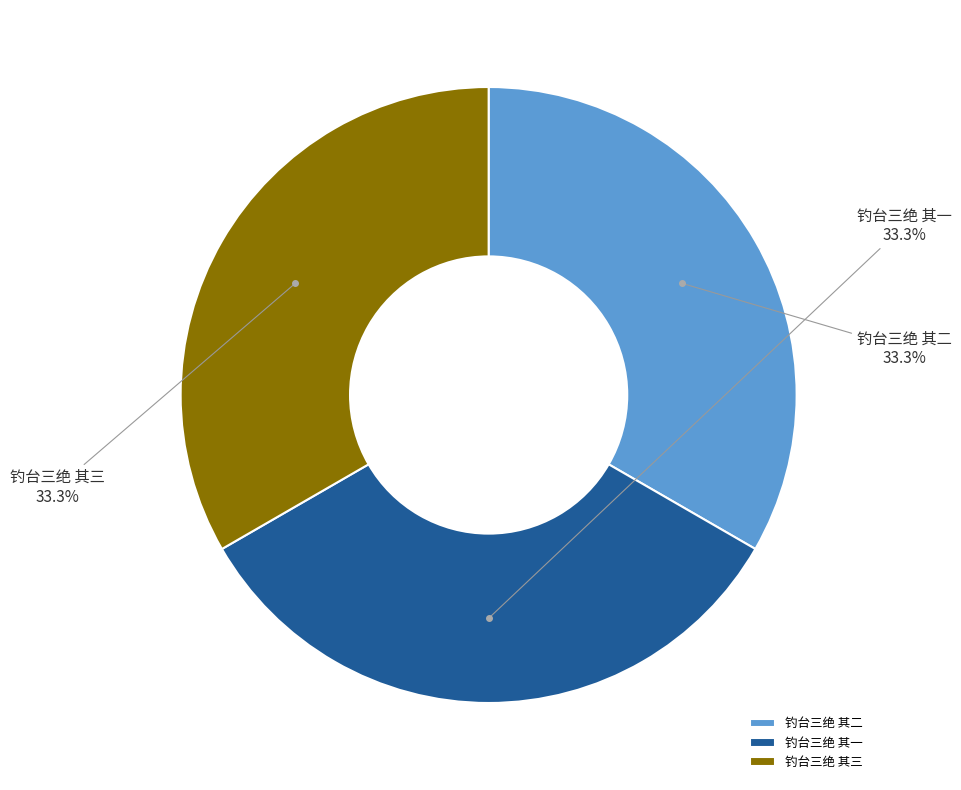

Does 钓台三绝 其二 represent more than half of the total?

No